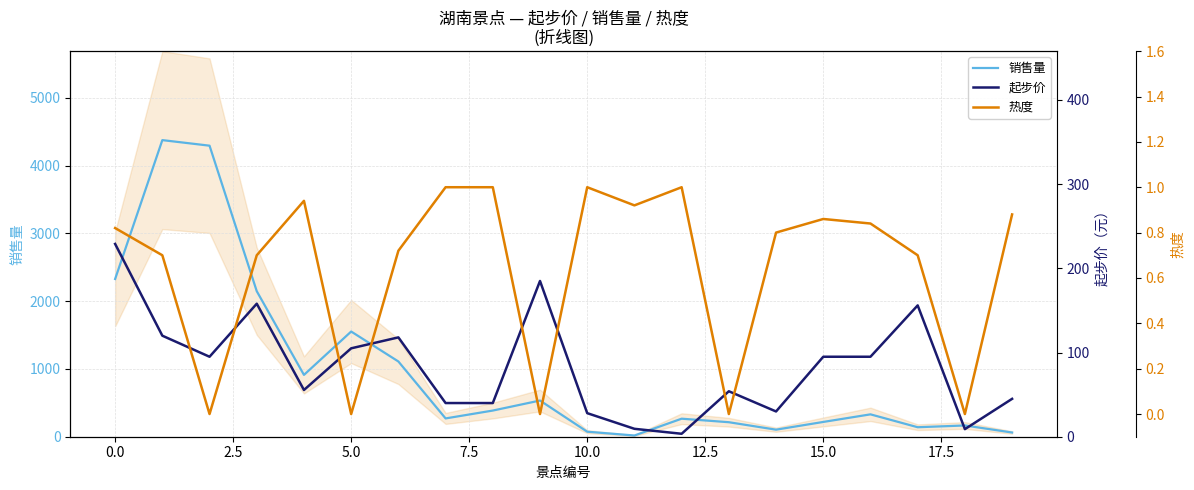

Which series has the widest spread of values?

销售量